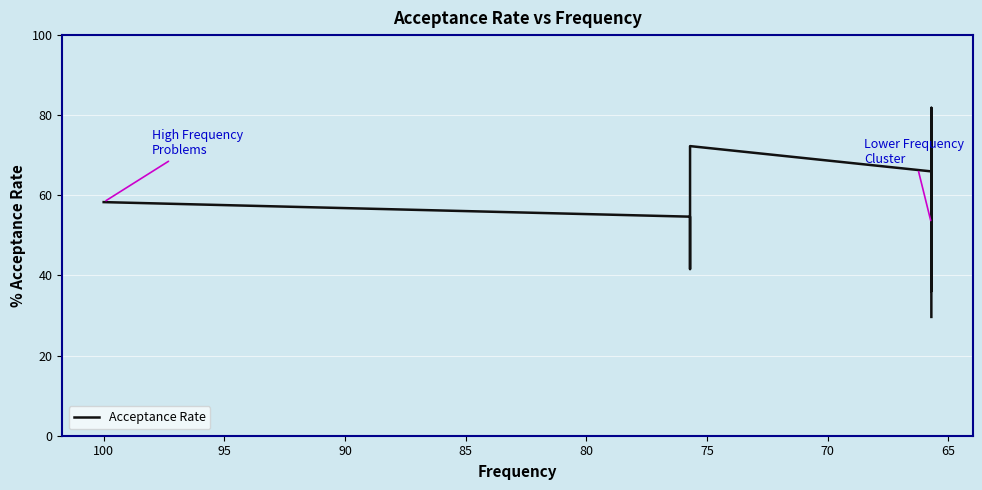

What is the label of the 9th point from the left?

100